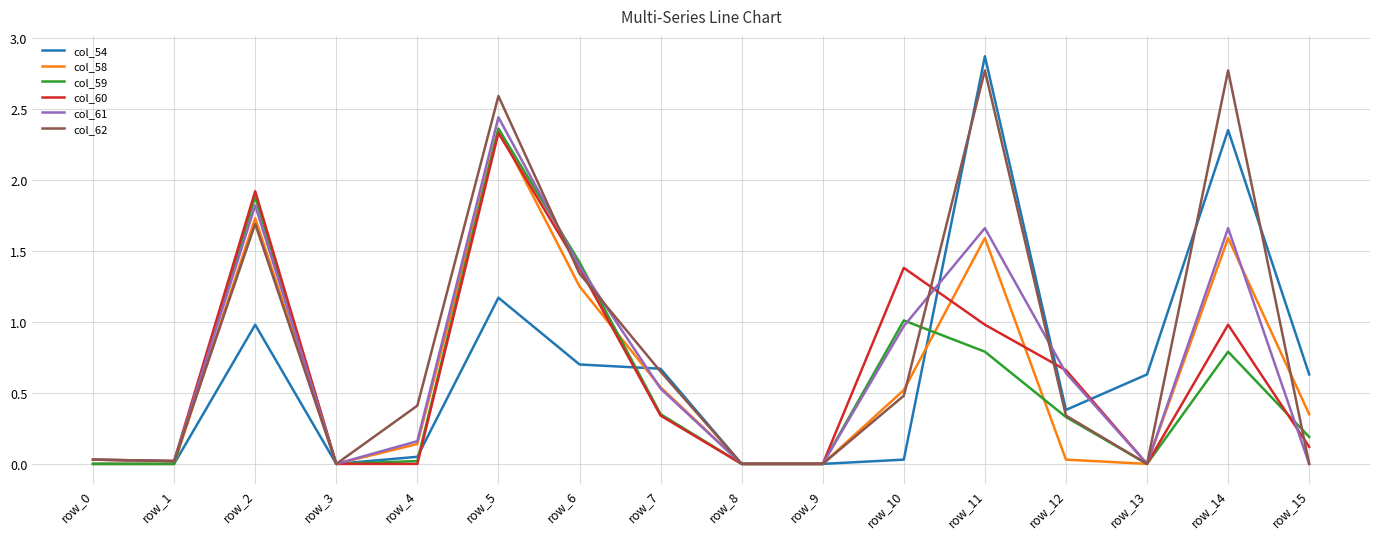

How many lines are shown in the chart?

6